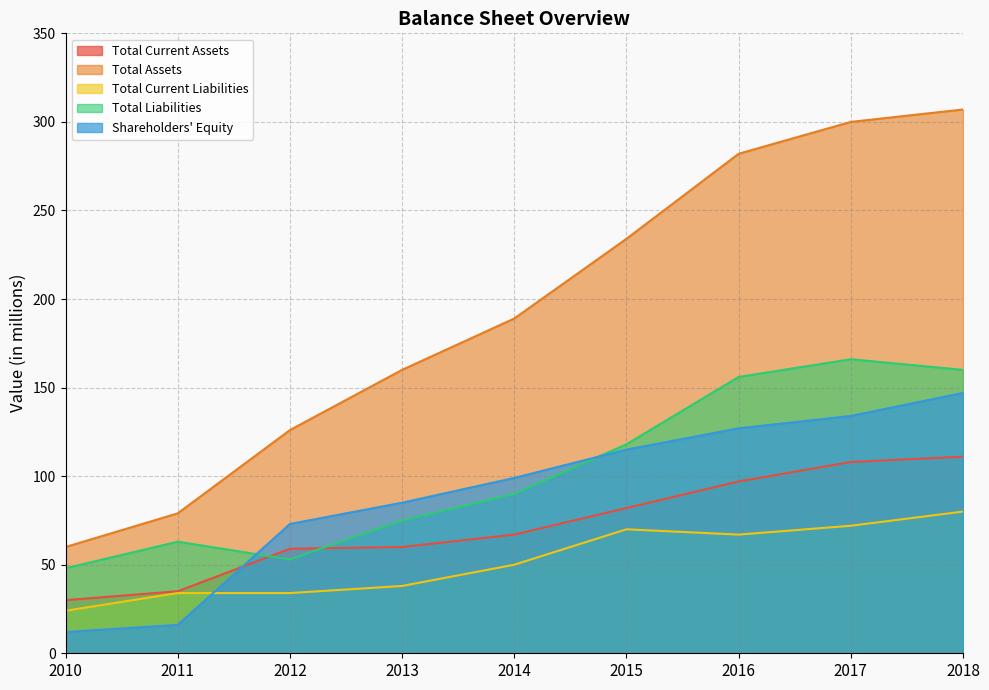

Which series has the largest total across all categories?

Total Assets